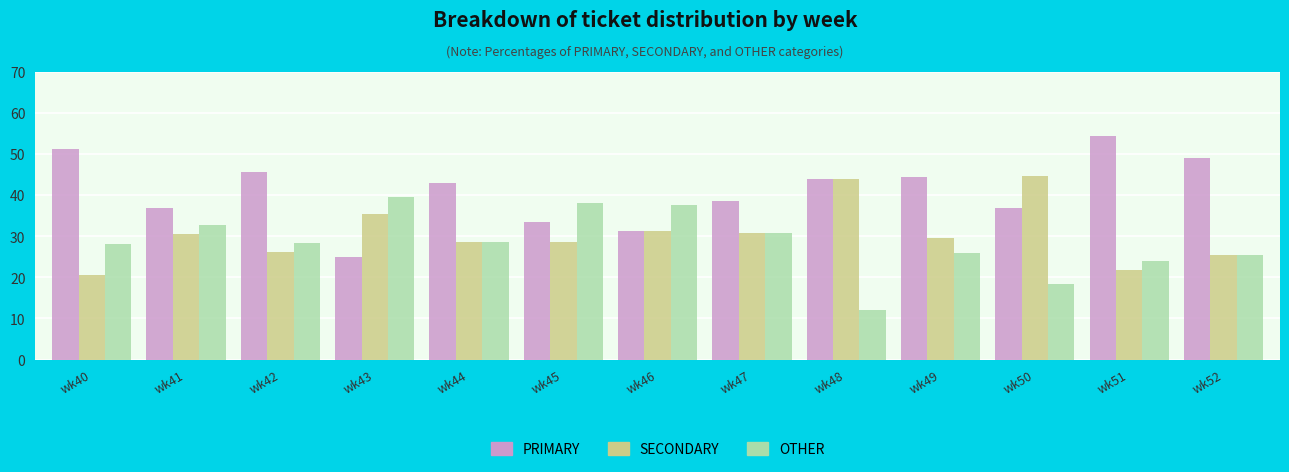

True or false: PRIMARY has a value of 51.2 at wk46.

False